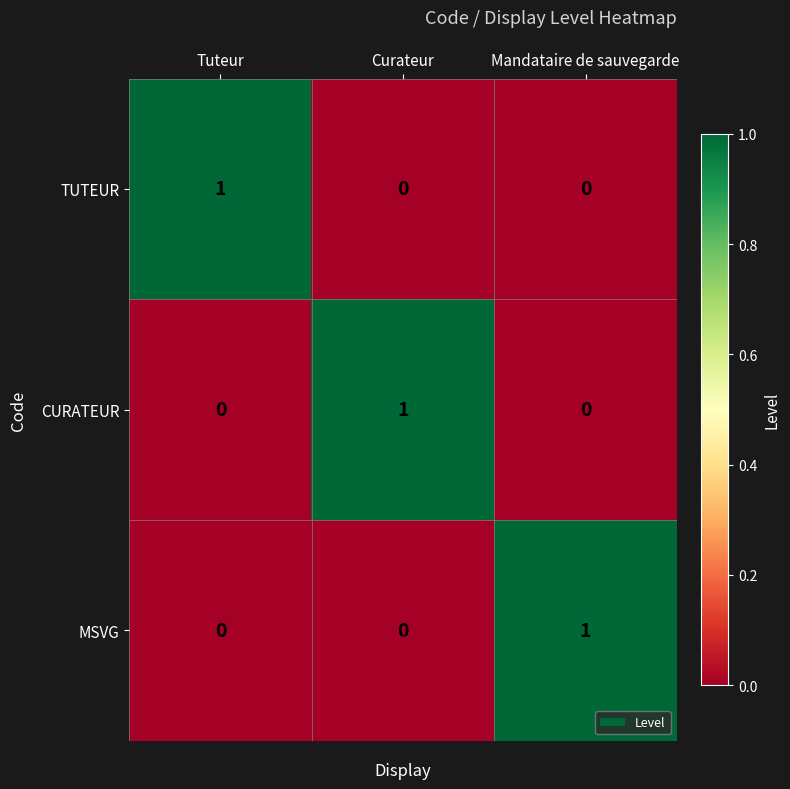

The value of TUTEUR at Curateur is 0. True or false?

True